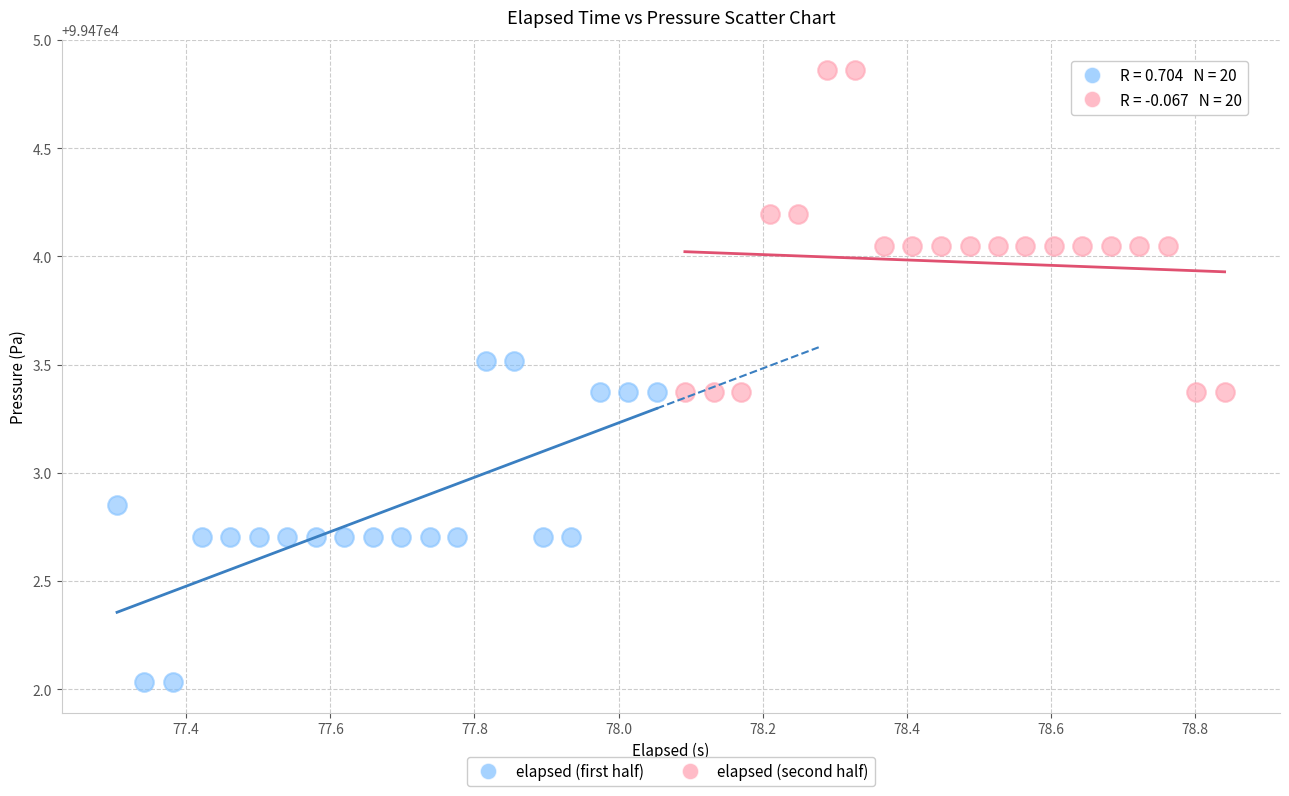

What are all the series names shown in the legend?

elapsed (first half), elapsed (second half)